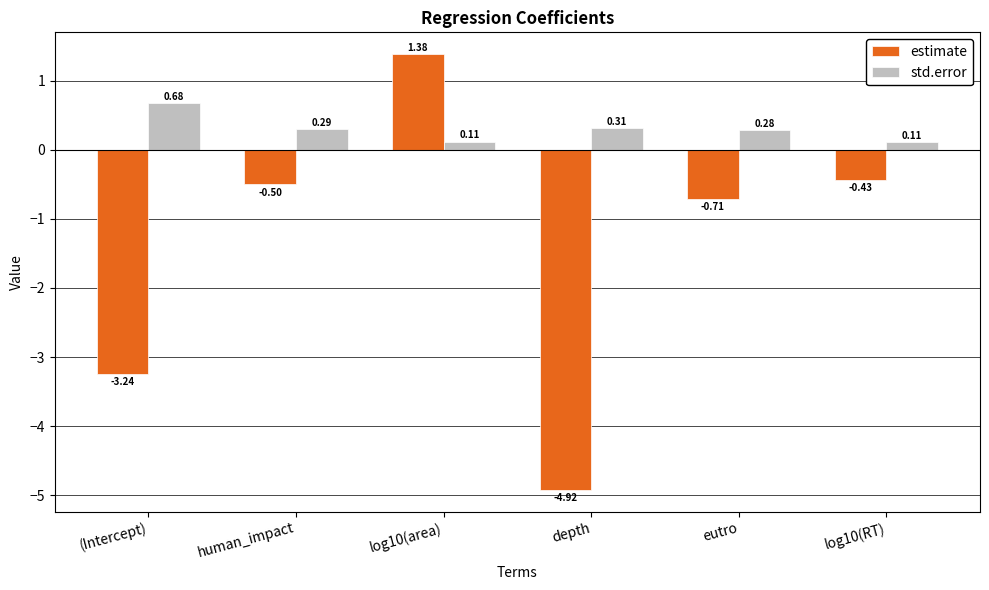

How many bars are there in total?

12